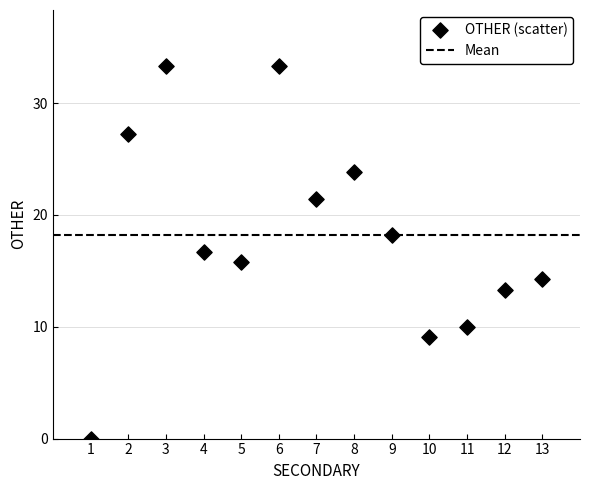

What is the range of Y values (max minus min)?

33.3